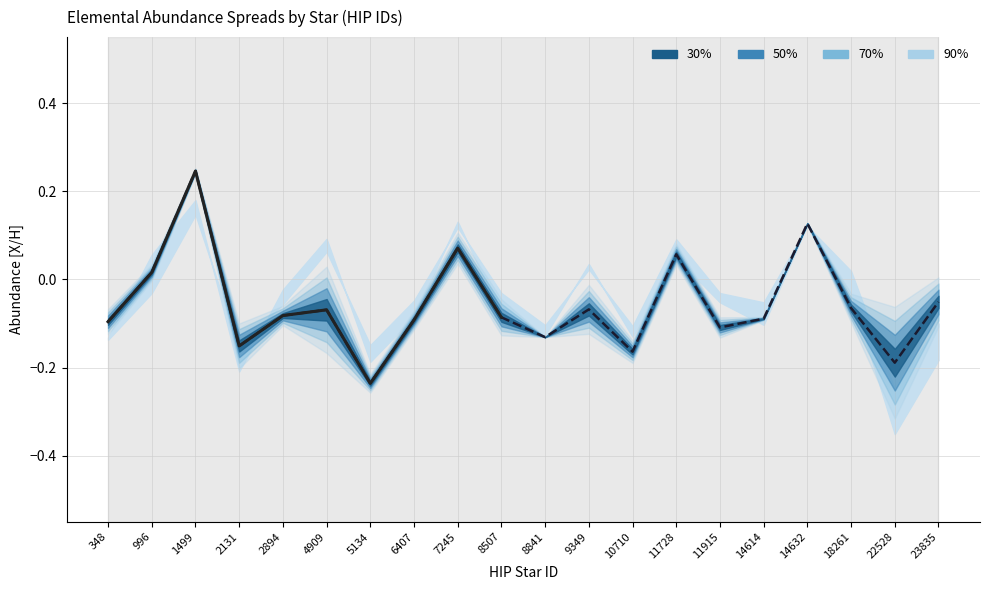

How many values are above zero?

5